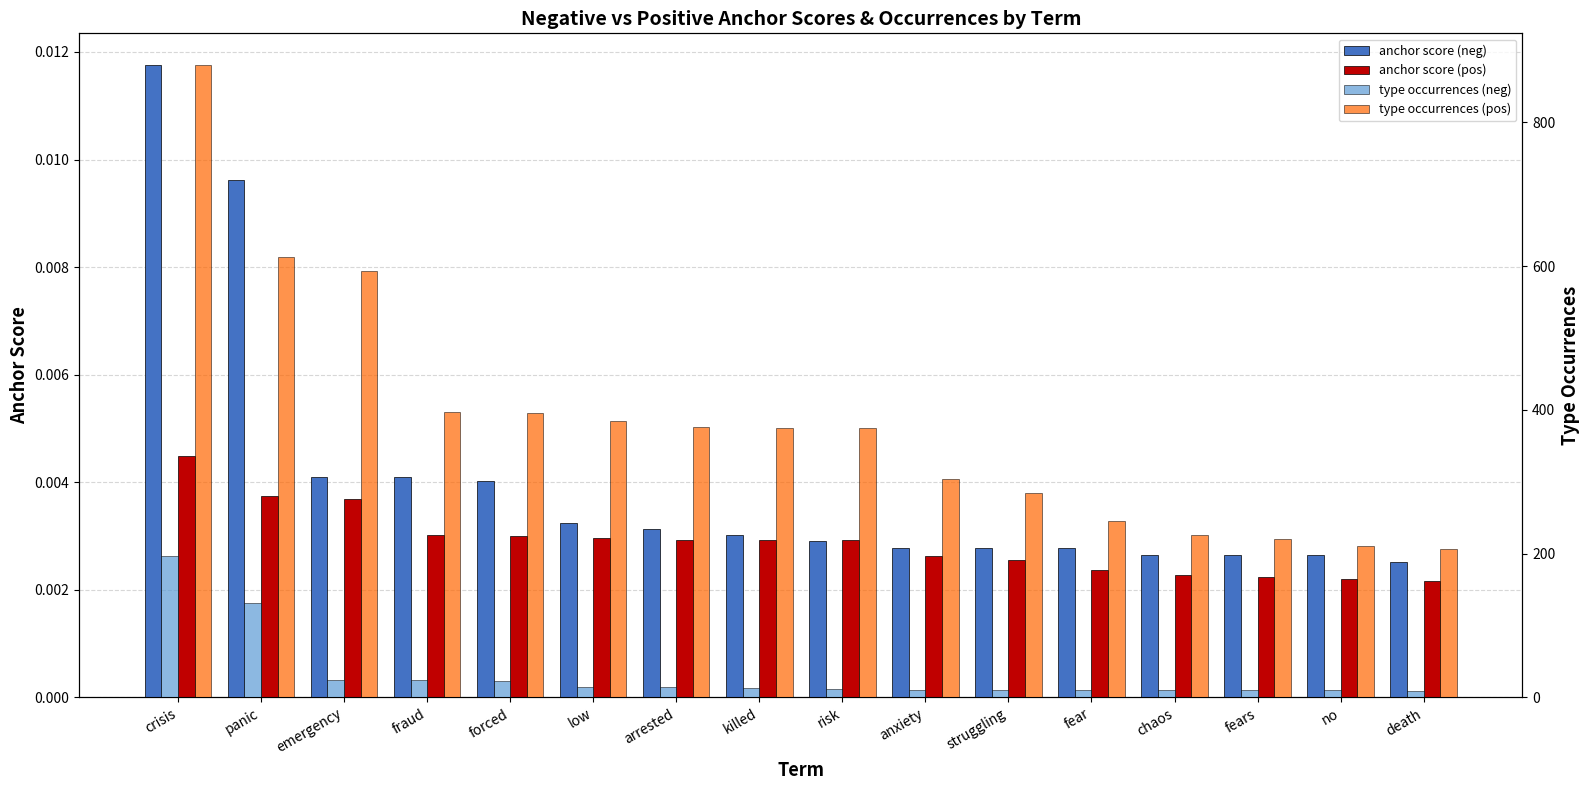

Reading left to right, what are all the values shown in this chart?

anchor score (neg): 0.0	0.0	0.0	0.0	0.0	0.0	0.0	0.0	0.0	0.0	0.0	0.0	0.0	0.0	0.0	0.0
anchor score (pos): 0.0	0.0	0.0	0.0	0.0	0.0	0.0	0.0	0.0	0.0	0.0	0.0	0.0	0.0	0.0	0.0
type occurrences (neg): 197.0	132.0	24.0	24.0	23.0	15.0	14.0	13.0	12.0	11.0	11.0	11.0	10.0	10.0	10.0	9.0
type occurrences (pos): 880.0	613.0	593.0	397.0	396.0	384.0	376.0	375.0	375.0	304.0	285.0	245.0	226.0	220.0	211.0	207.0